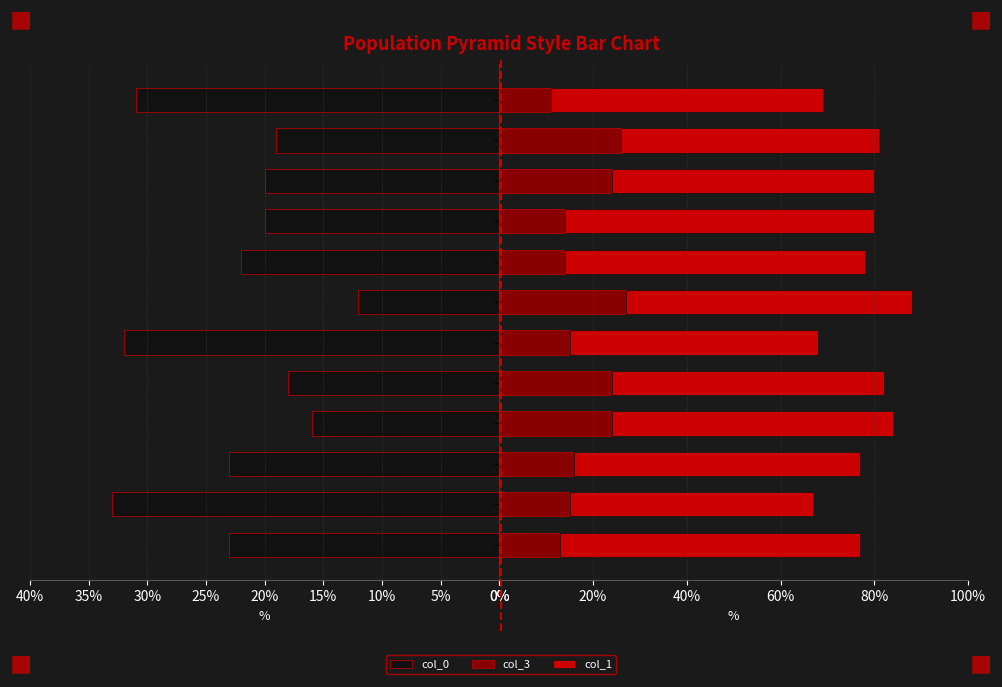

Which series has the widest spread of values?

col_0